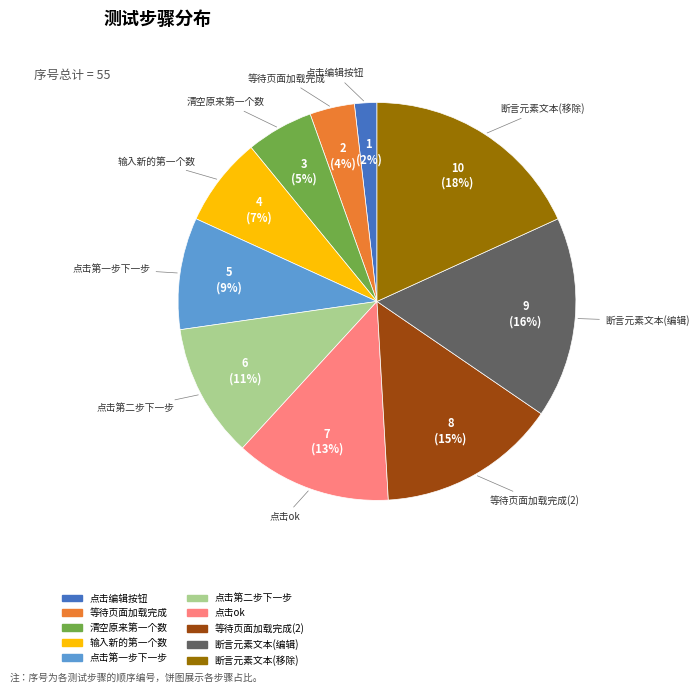

Is there any slice that represents more than half of the pie?

No